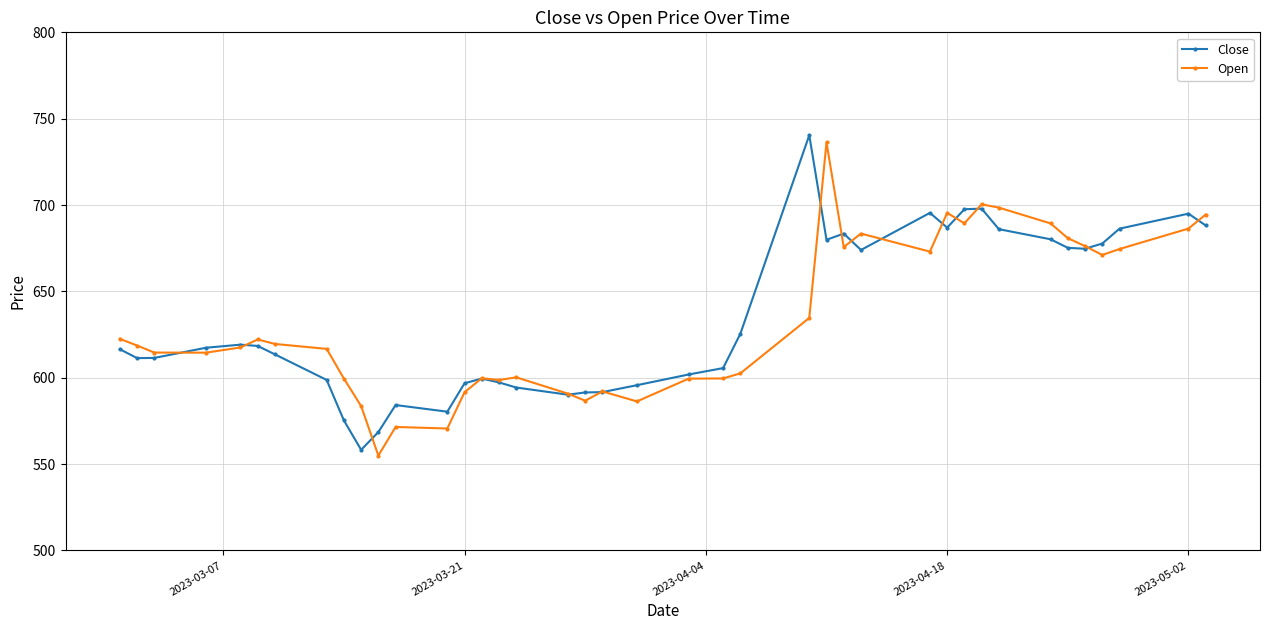

How many categories are shown in the chart?

40